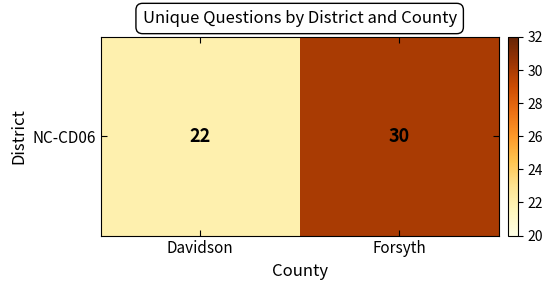

What is the ratio of the value at Davidson to the value at Forsyth?

0.7